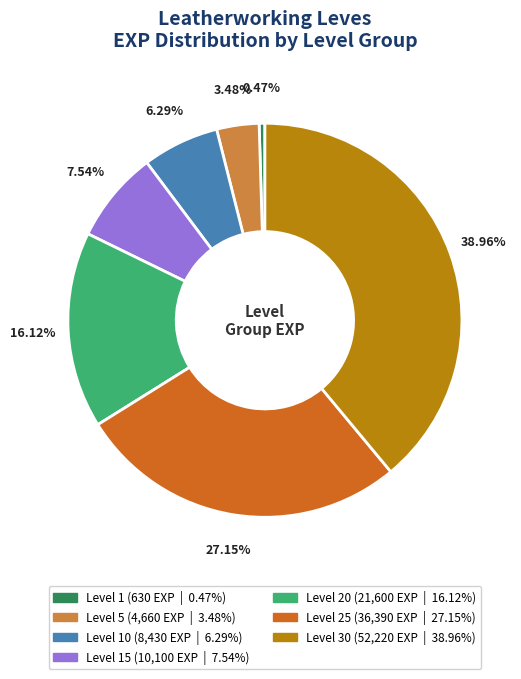

Is there any slice that represents more than half of the pie?

No